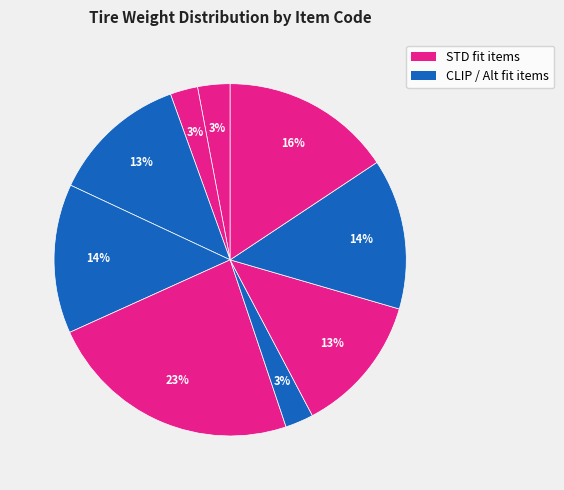

How many segments does this pie chart have?

9